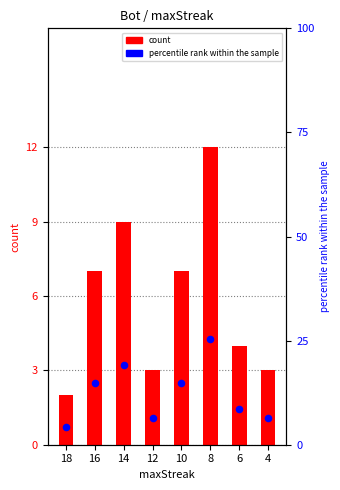

Which series contains the highest Y value?

percentile rank within the sample